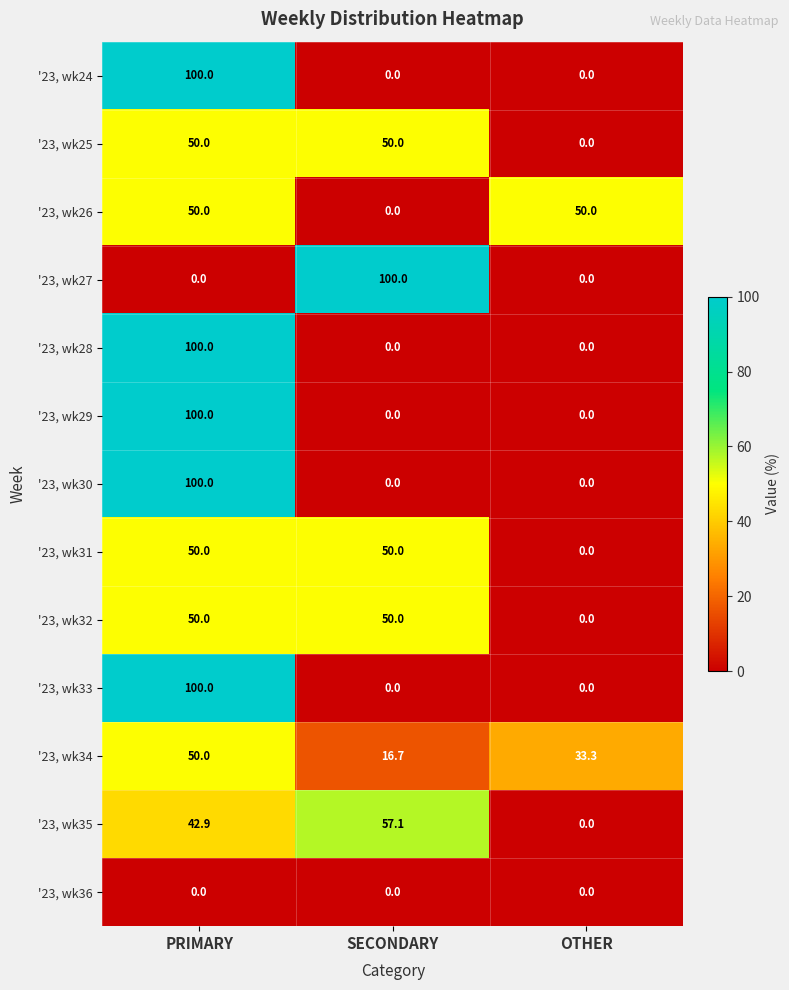

At which category is the sum across all series the highest?

PRIMARY